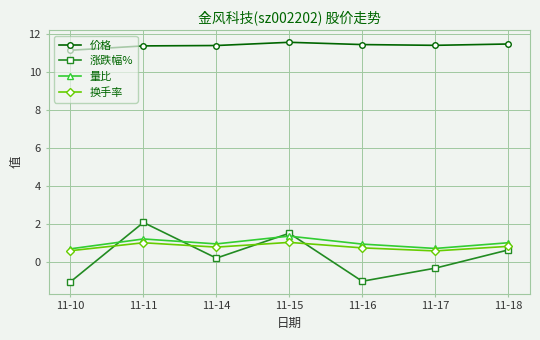

At which category does 量比 reach its first local valley?

11-14